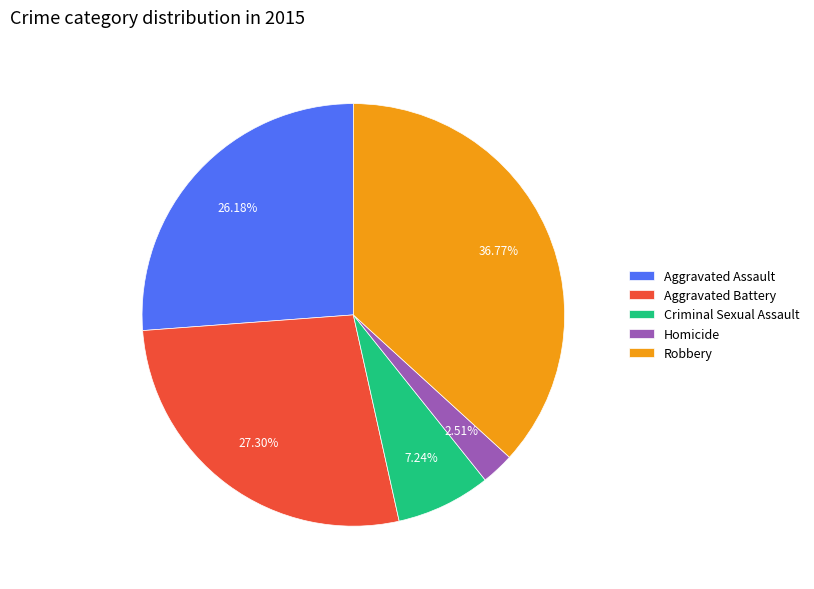

What portion of the pie excludes Aggravated Battery?

72.7%